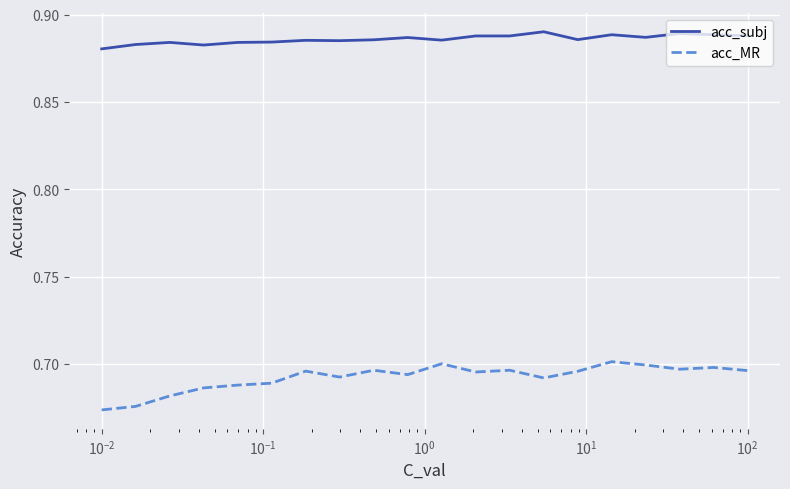

Which series has the widest spread of values?

acc_MR